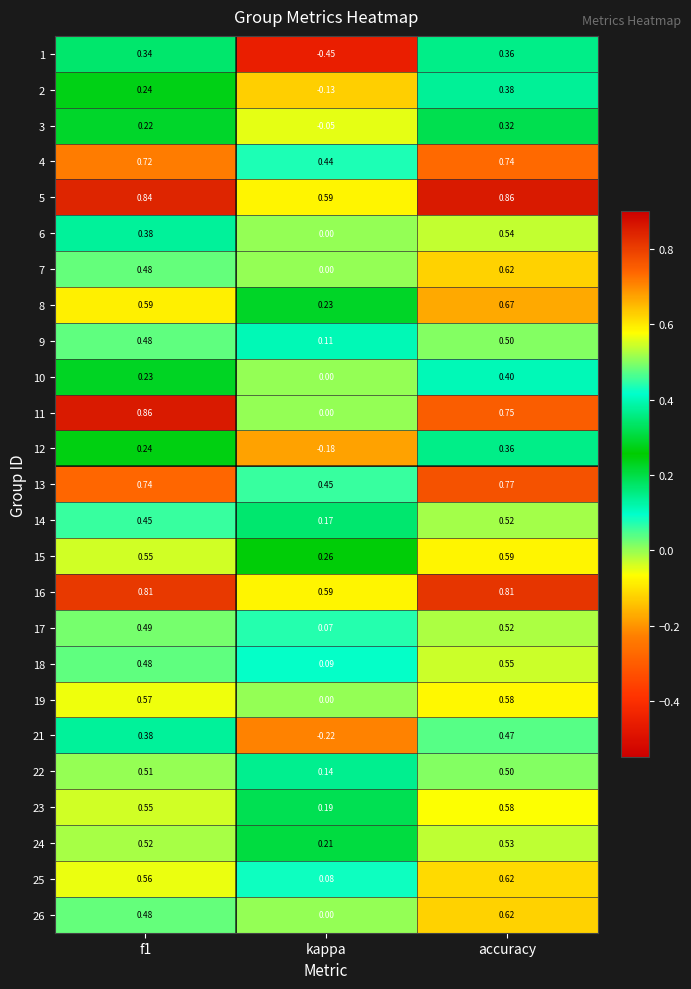

How many series are shown in this chart?

25